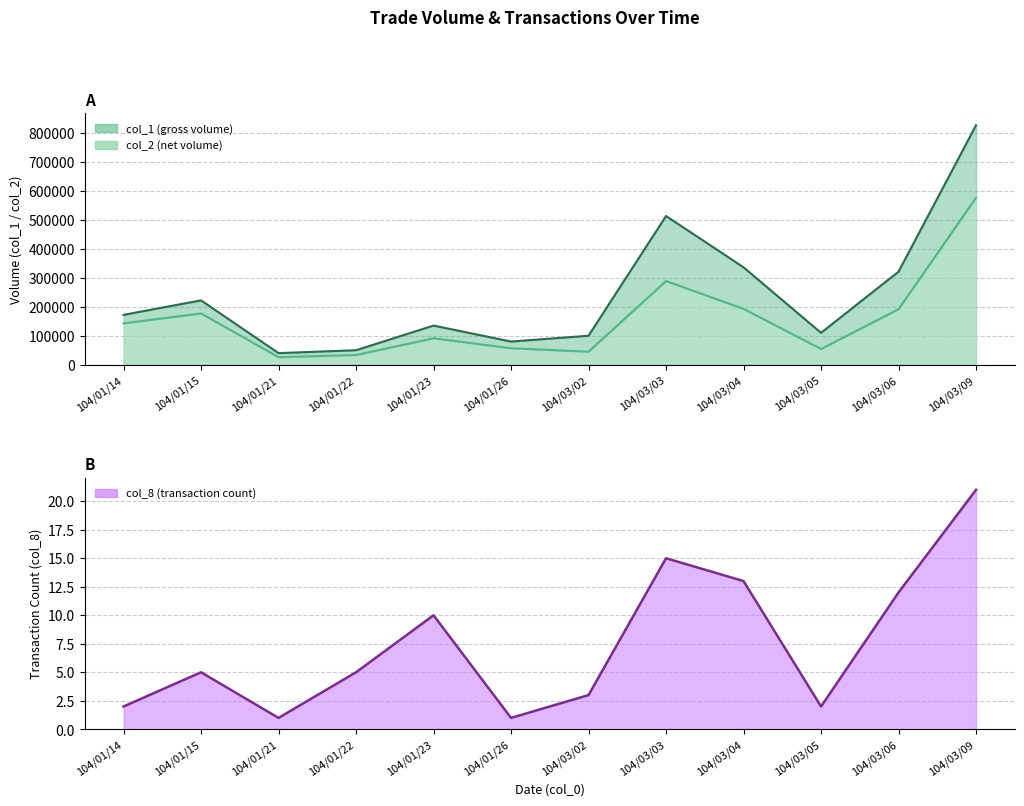

At which category does the chart reach its peak across all series?

104/03/09